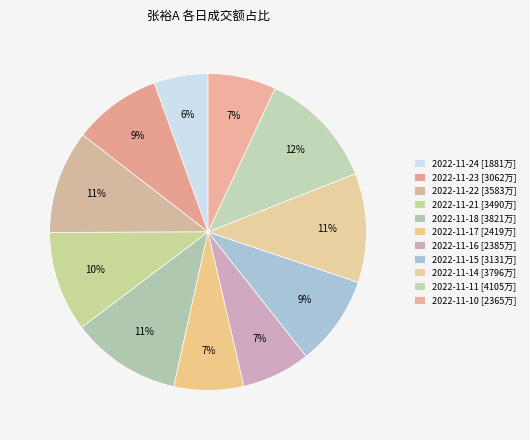

How many slices are in this pie chart?

11